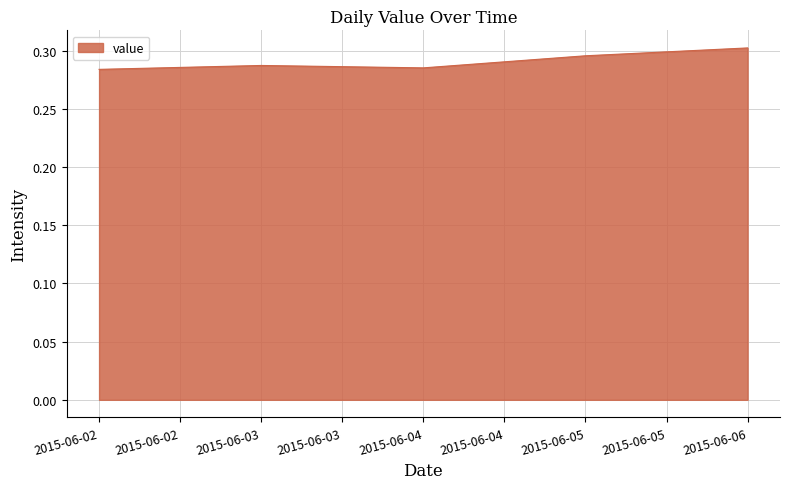

How many lines are shown in the chart?

1